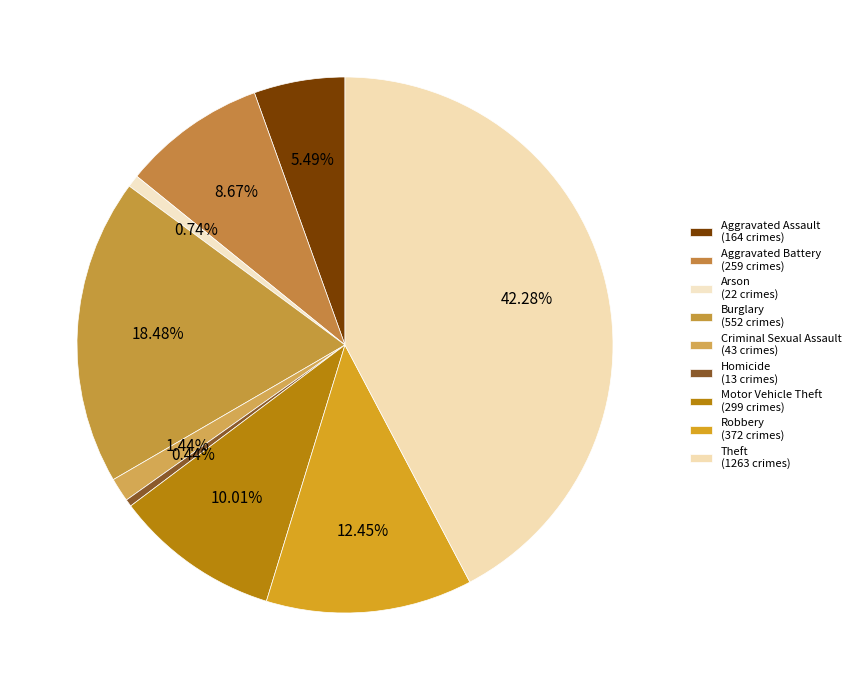

To the nearest percent, what is the difference between the largest and smallest slice percentages?

42%